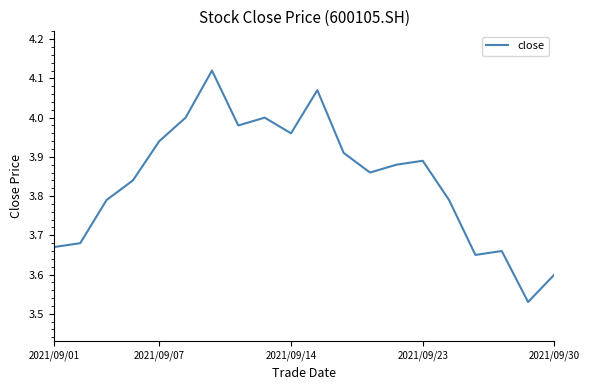

What is the difference between the maximum and minimum values?

0.6